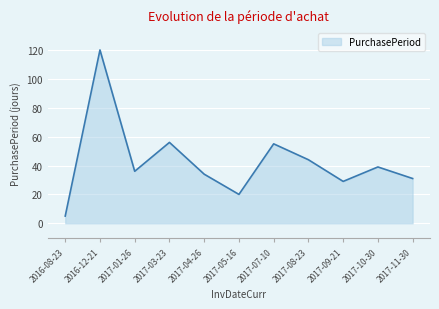

The chart shows a value of 39 at 2017-10-30. True or false?

True